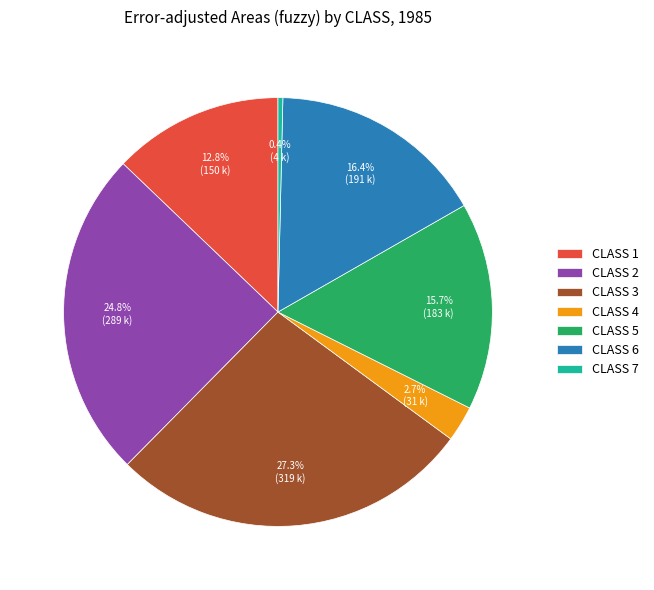

What percentage is NOT represented by CLASS 6?

83.6%